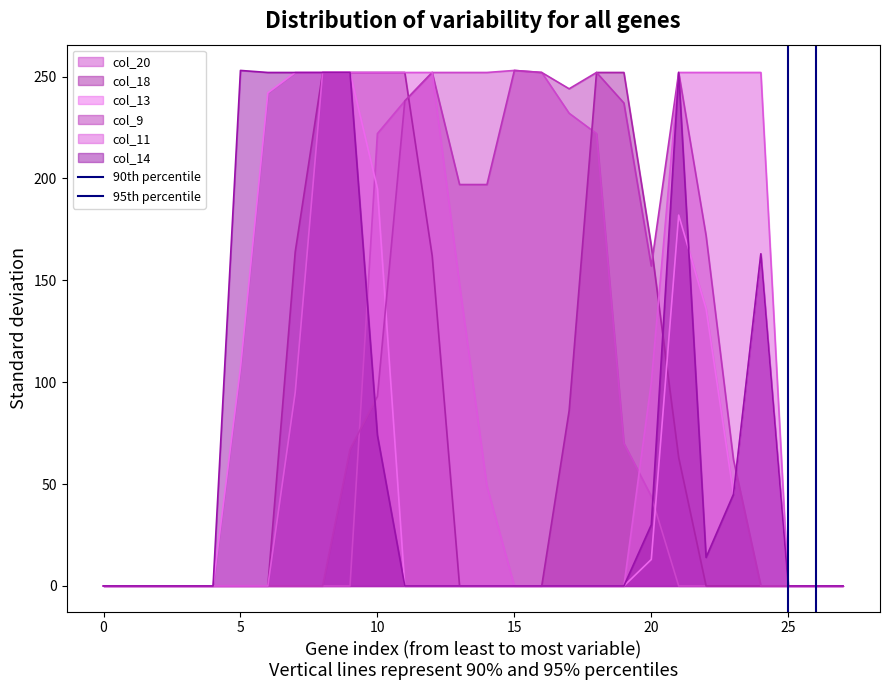

Is it true that col_13 equals -132 at 0?

False